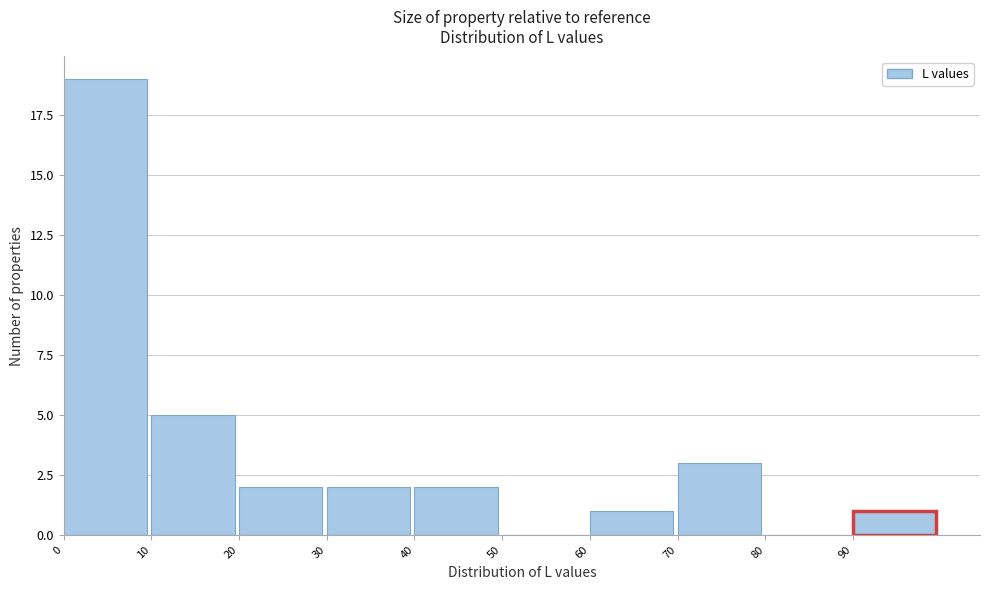

Reading left to right, list every bar in this chart as the range it spans on the x-axis followed by its height. The values are not printed on the chart, so give them approximately, as read against the axis.

0 to 10: 19
10 to 20: 5
20 to 30: 2
30 to 40: 2
40 to 50: 2
50 to 60: 0
60 to 70: 1
70 to 80: 3
80 to 90: 0
90 to 100: 1